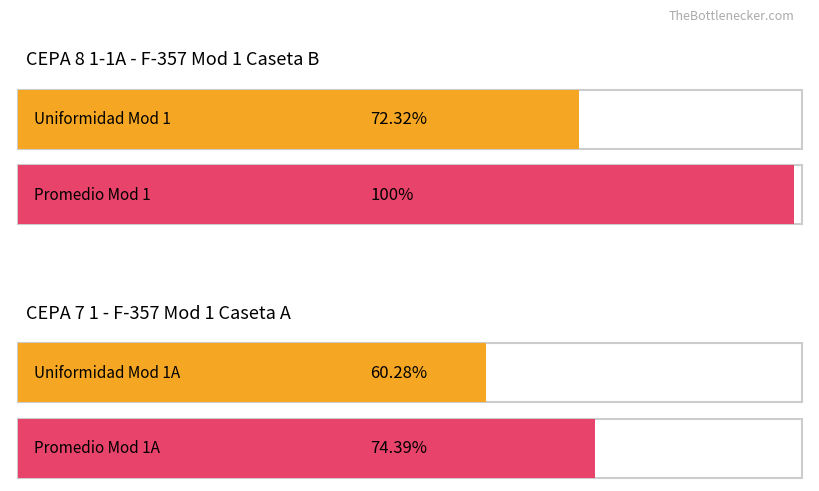

List the series in order of their overall mean, highest first.

Promedio, Uniformidad